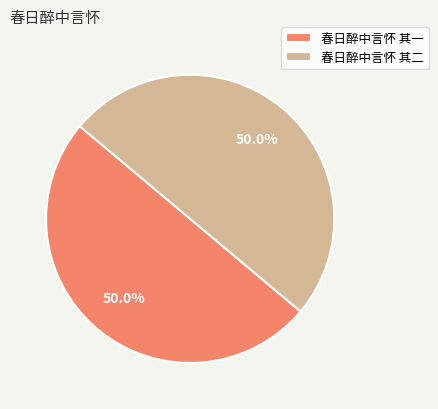

The 春日醉中言怀 其一 slice represents 62% of the pie. True or false?

False